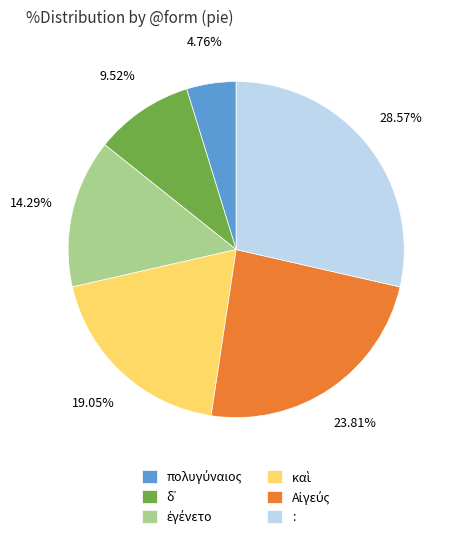

Which category has the biggest portion of the pie?

: